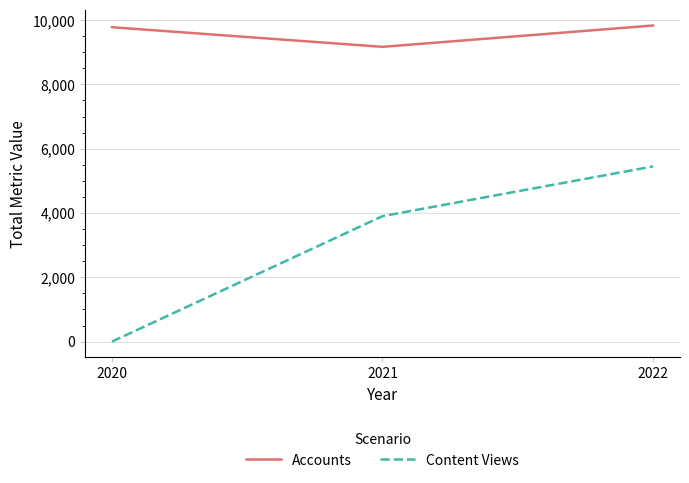

Is the value of Accounts at 2020 greater than the value of Content Views at 2022?

Yes